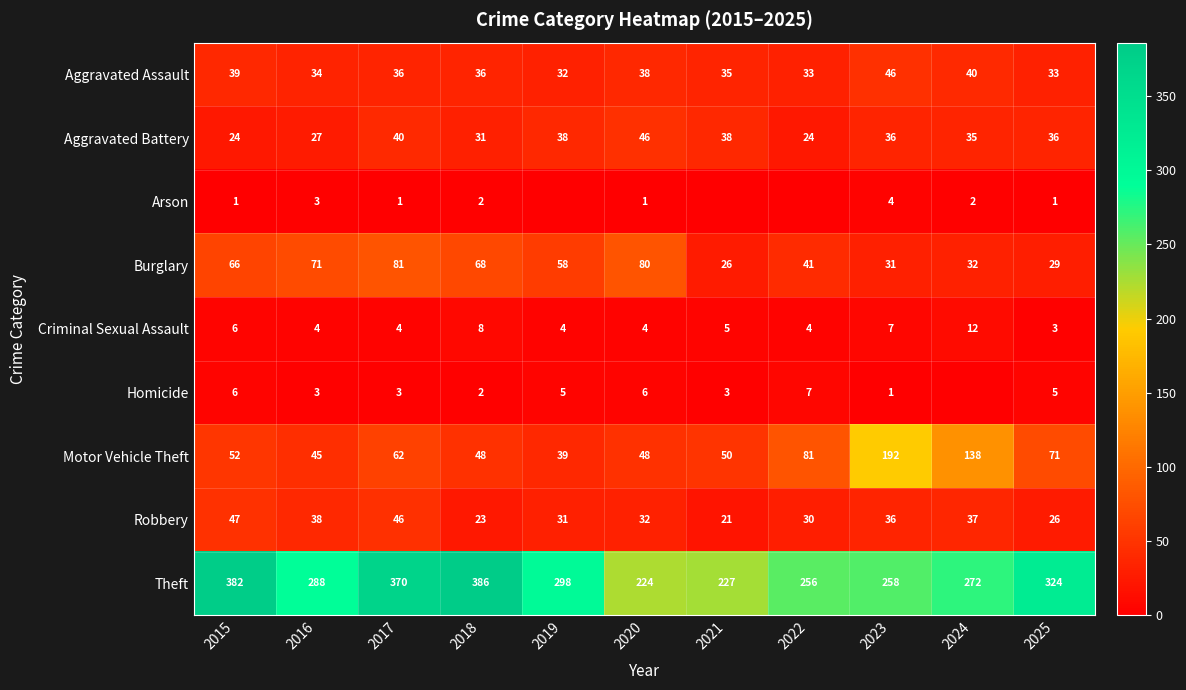

Between 2021 and 2025, which is larger?

2021